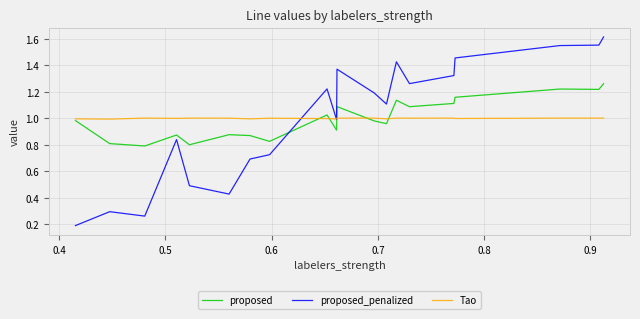

How many lines are shown in the chart?

3